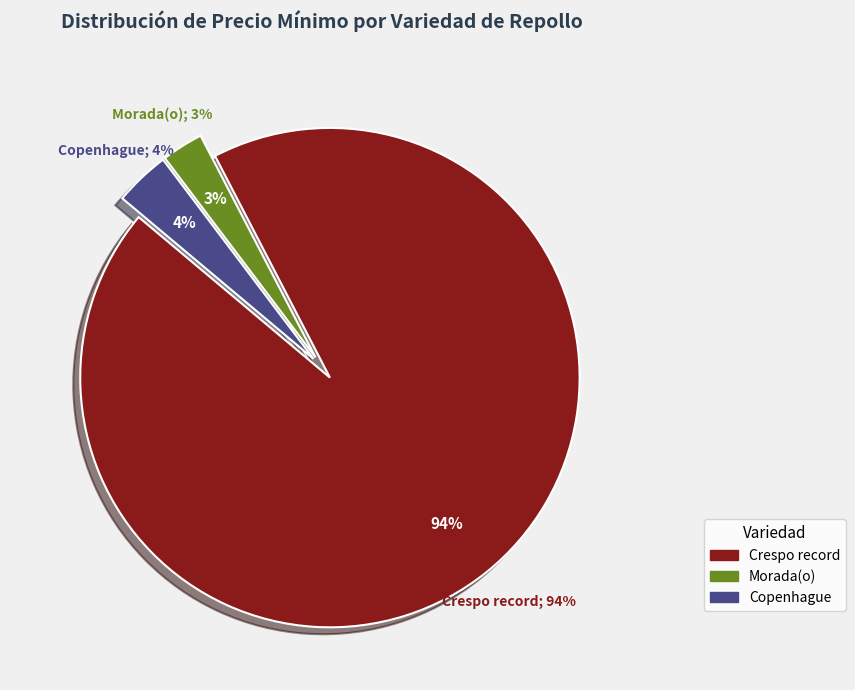

Is it true that Crespo record is 15% of the pie?

False